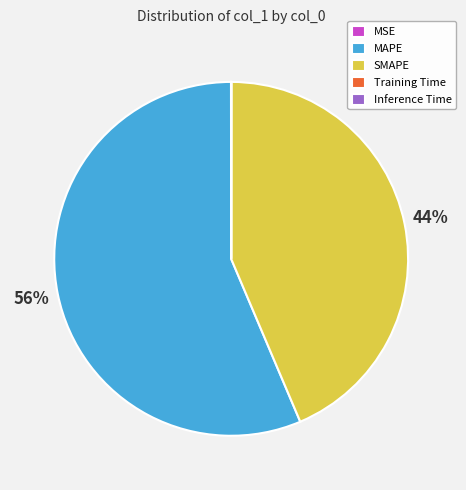

Is the sum of MAPE and SMAPE greater than half?

Yes